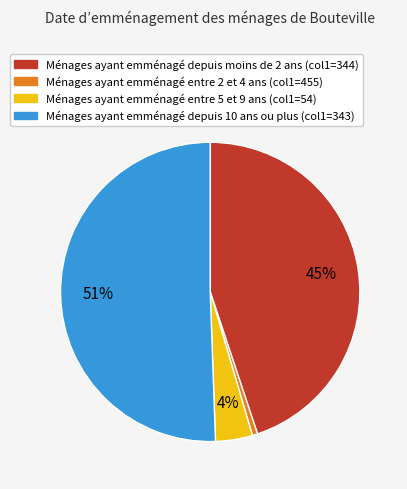

Does any single category account for the majority?

Yes